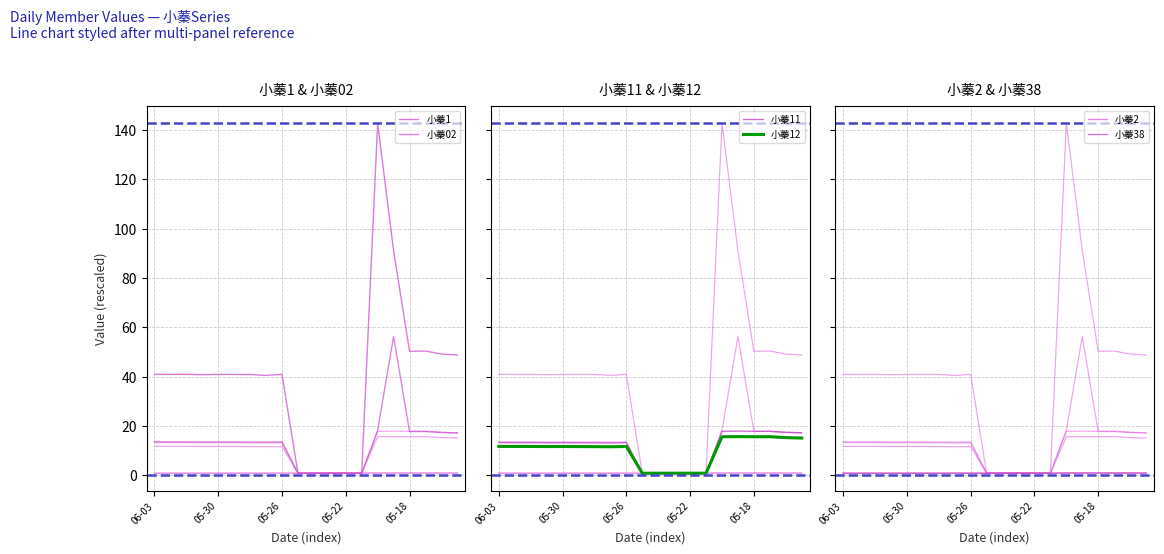

True or false: 小蓁02 has a value of 17.4 at 18.

True